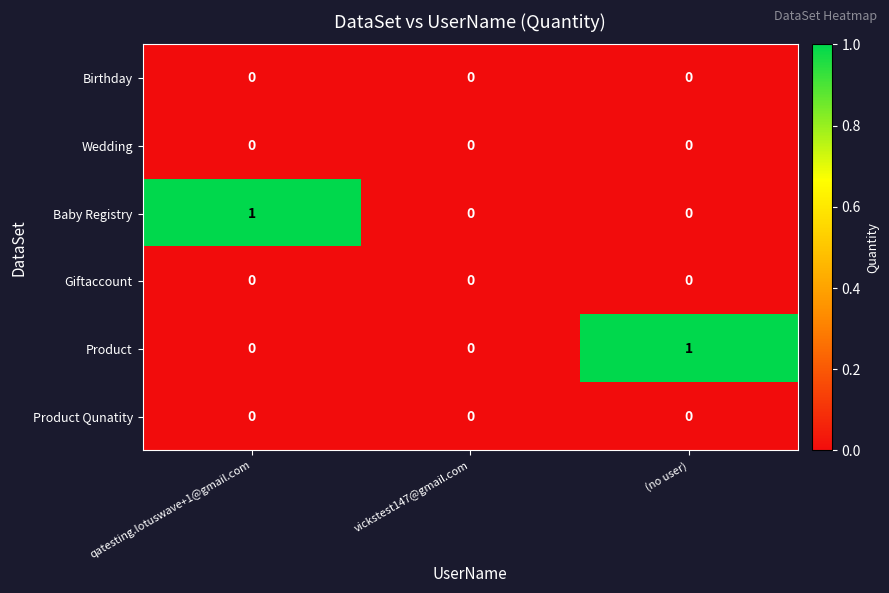

Between vickstest147@gmail.com and (no user), which series saw the biggest shift?

Product